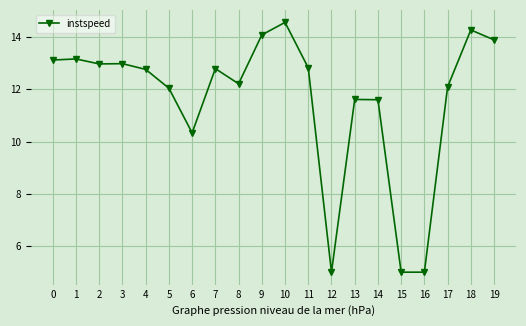

What is the value of the 3rd point from the left?

13.0